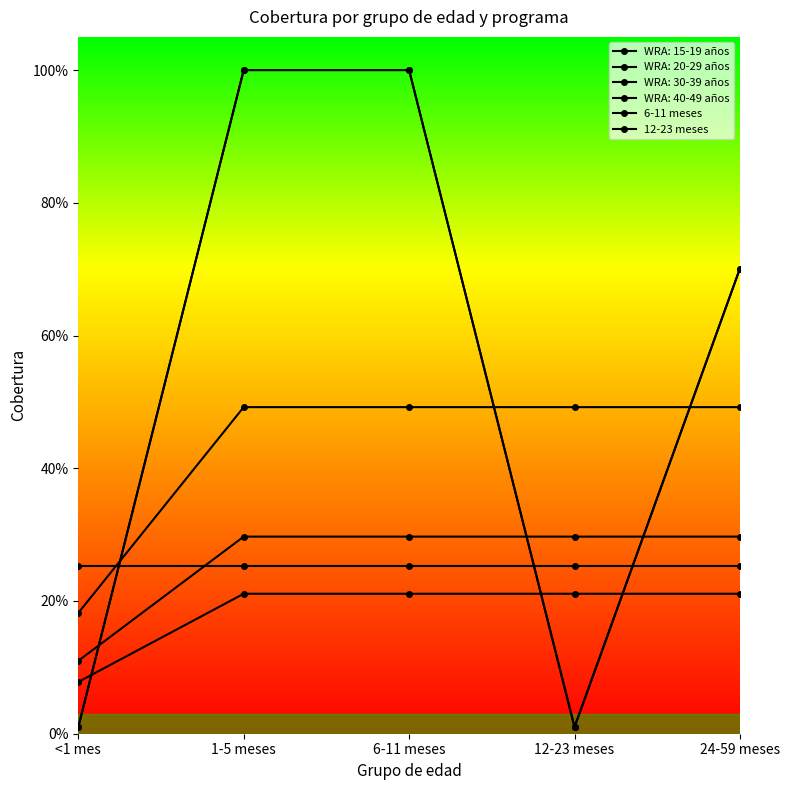

Read the 6-11 meses value at 1-5 meses.

1.0